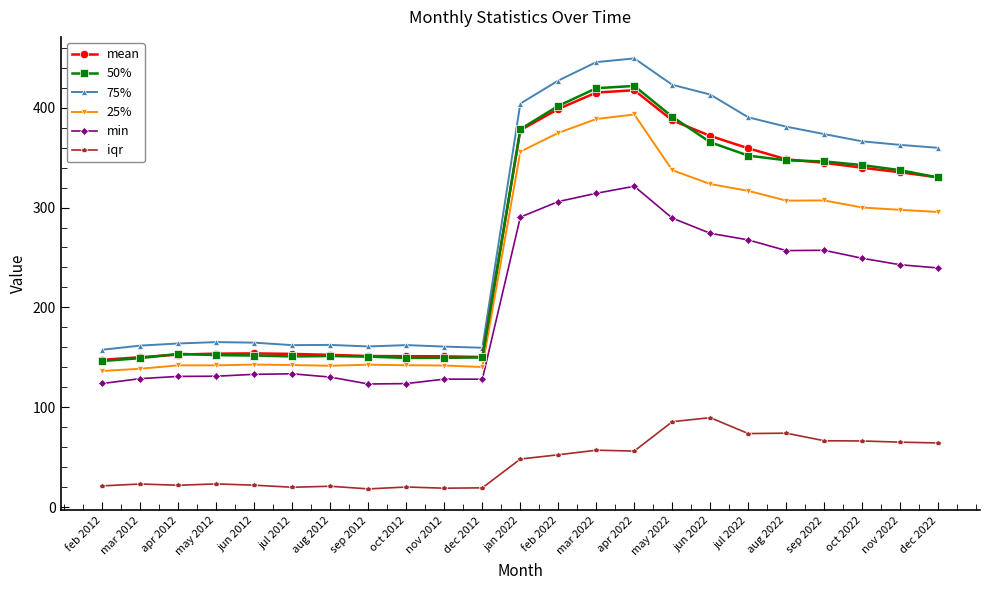

What is the sum of the 50% values at sep 2012 and aug 2012?

302.0